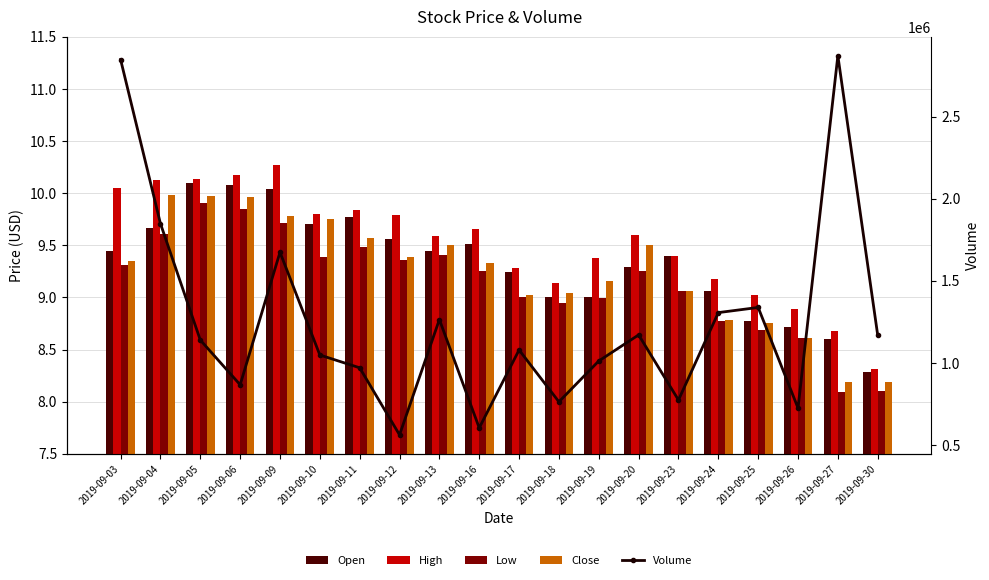

Reading right to left, transcribe all the data shown in this chart.

Open: 2019-09-30=8.3	2019-09-27=8.6	2019-09-26=8.7	2019-09-25=8.8	2019-09-24=9.1	2019-09-23=9.4	2019-09-20=9.3	2019-09-19=9.0	2019-09-18=9.0	2019-09-17=9.2	2019-09-16=9.5	2019-09-13=9.4	2019-09-12=9.6	2019-09-11=9.8	2019-09-10=9.7	2019-09-09=10.0	2019-09-06=10.1	2019-09-05=10.1	2019-09-04=9.7	2019-09-03=9.4
High: 2019-09-30=8.3	2019-09-27=8.7	2019-09-26=8.9	2019-09-25=9.0	2019-09-24=9.2	2019-09-23=9.4	2019-09-20=9.6	2019-09-19=9.4	2019-09-18=9.1	2019-09-17=9.3	2019-09-16=9.7	2019-09-13=9.6	2019-09-12=9.8	2019-09-11=9.8	2019-09-10=9.8	2019-09-09=10.3	2019-09-06=10.2	2019-09-05=10.1	2019-09-04=10.1	2019-09-03=10.1
Low: 2019-09-30=8.1	2019-09-27=8.1	2019-09-26=8.6	2019-09-25=8.7	2019-09-24=8.8	2019-09-23=9.1	2019-09-20=9.2	2019-09-19=9.0	2019-09-18=8.9	2019-09-17=9.0	2019-09-16=9.2	2019-09-13=9.4	2019-09-12=9.4	2019-09-11=9.5	2019-09-10=9.4	2019-09-09=9.7	2019-09-06=9.8	2019-09-05=9.9	2019-09-04=9.6	2019-09-03=9.3
Close: 2019-09-30=8.2	2019-09-27=8.2	2019-09-26=8.6	2019-09-25=8.8	2019-09-24=8.8	2019-09-23=9.1	2019-09-20=9.5	2019-09-19=9.2	2019-09-18=9.0	2019-09-17=9.0	2019-09-16=9.3	2019-09-13=9.5	2019-09-12=9.4	2019-09-11=9.6	2019-09-10=9.8	2019-09-09=9.8	2019-09-06=10.0	2019-09-05=10.0	2019-09-04=10.0	2019-09-03=9.3
Volume: 2019-09-30=1168824.0	2019-09-27=2870022.0	2019-09-26=725226.0	2019-09-25=1337688.0	2019-09-24=1306280.0	2019-09-23=774129.0	2019-09-20=1170638.0	2019-09-19=1011815.0	2019-09-18=763257.0	2019-09-17=1078881.0	2019-09-16=604440.0	2019-09-13=1264017.0	2019-09-12=562073.0	2019-09-11=970277.0	2019-09-10=1048148.0	2019-09-09=1673799.0	2019-09-06=866957.0	2019-09-05=1139308.0	2019-09-04=1848045.0	2019-09-03=2846725.0